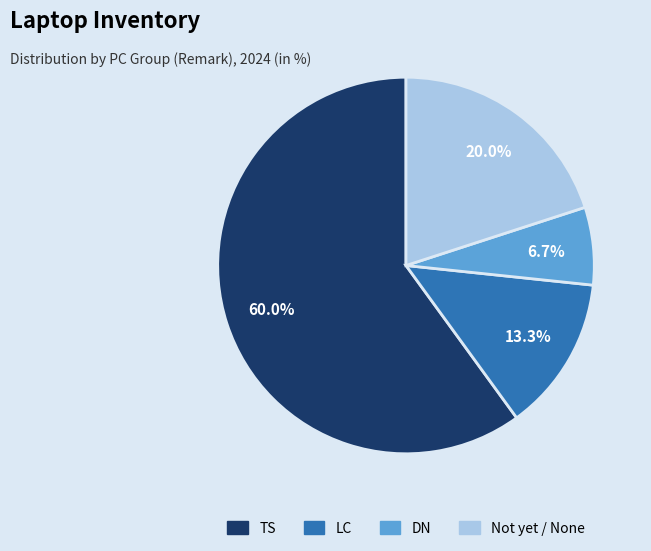

How many slices are in this pie chart?

4